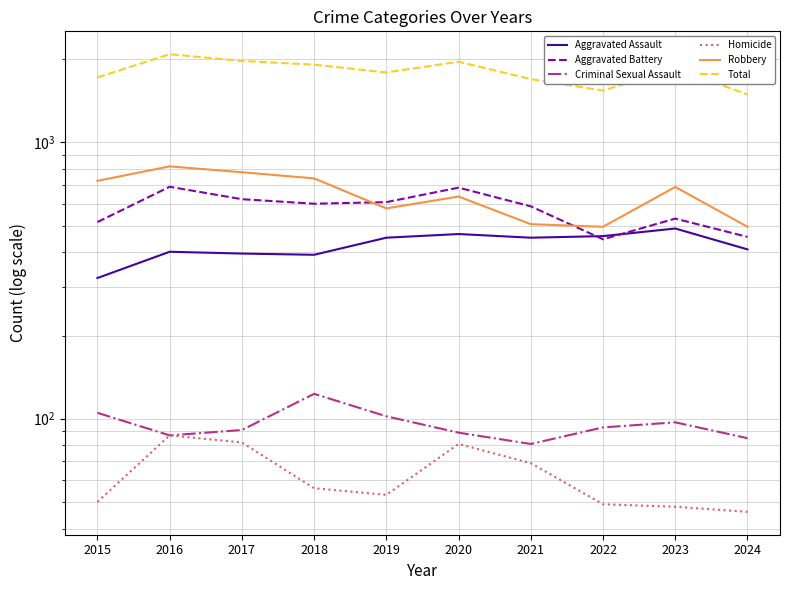

The value of Aggravated Battery at 2018 is 305. True or false?

False